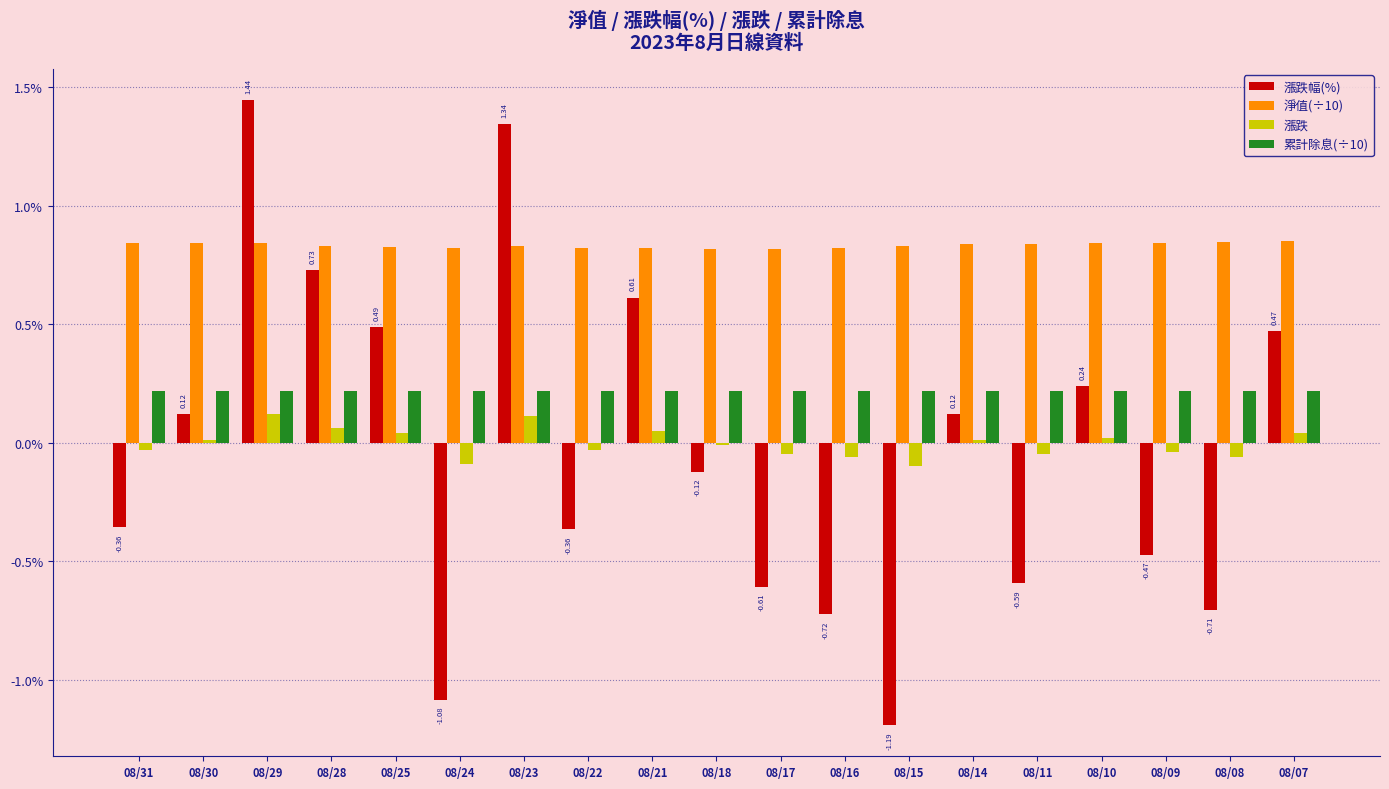

How many data points in 漲跌幅(%) are less than 0?

10